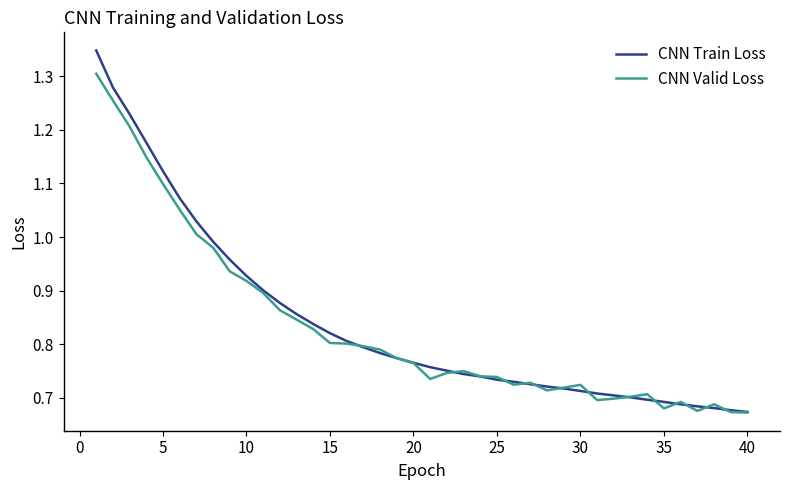

List the series in order of their peak value, highest first.

CNN Train Loss, CNN Valid Loss